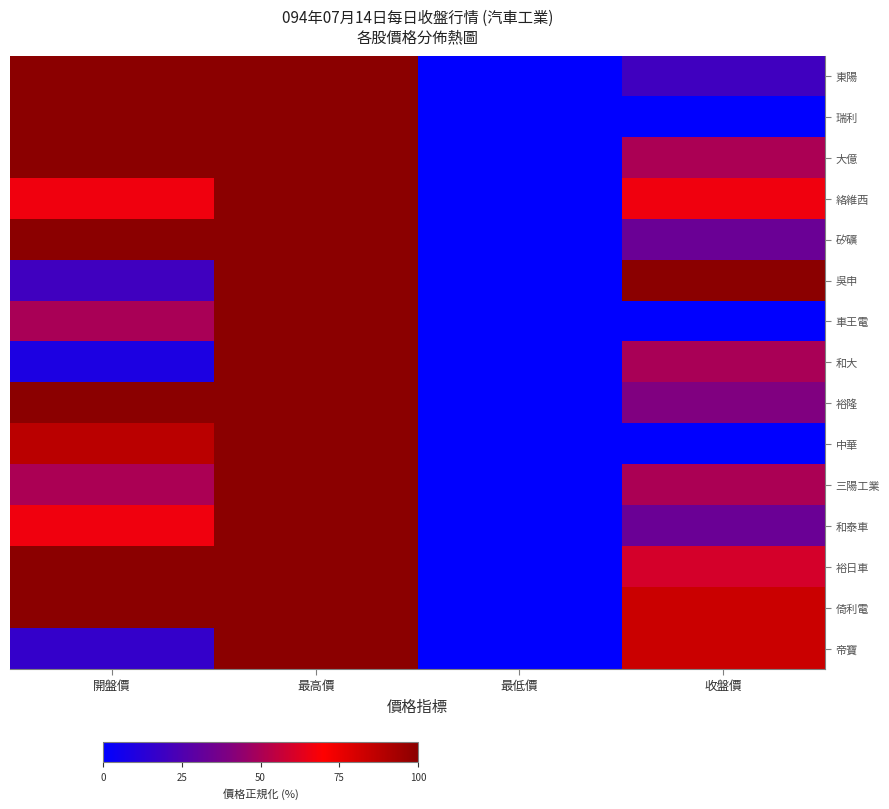

At how many categories does at least one series exceed 82?

3